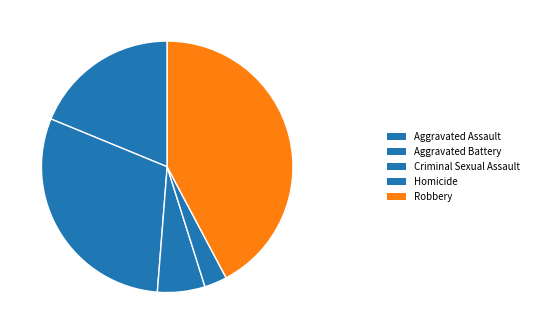

Does Homicide represent more than half of the total?

No